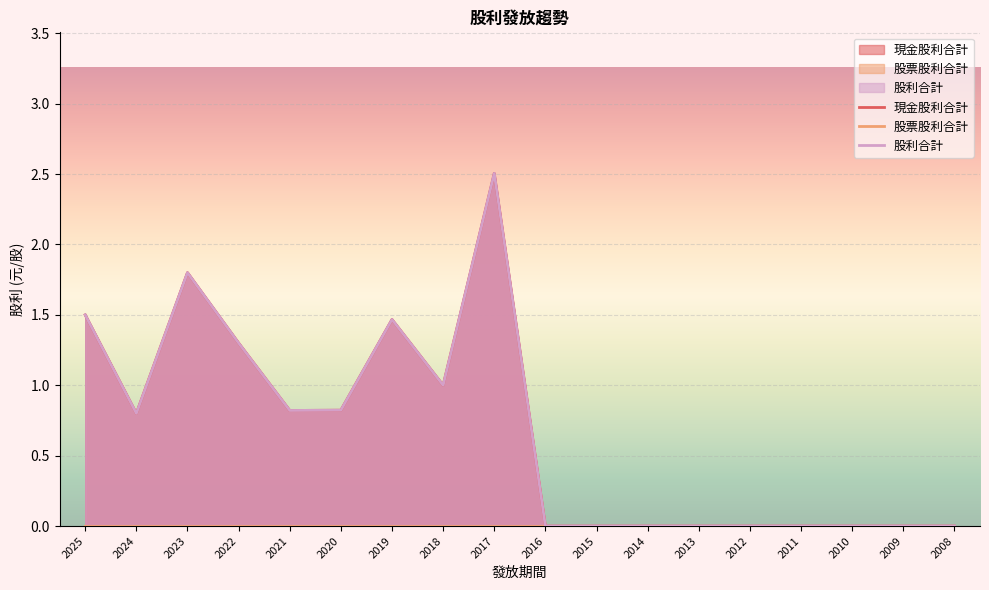

What is the average value of the 股利合計 series?

0.7